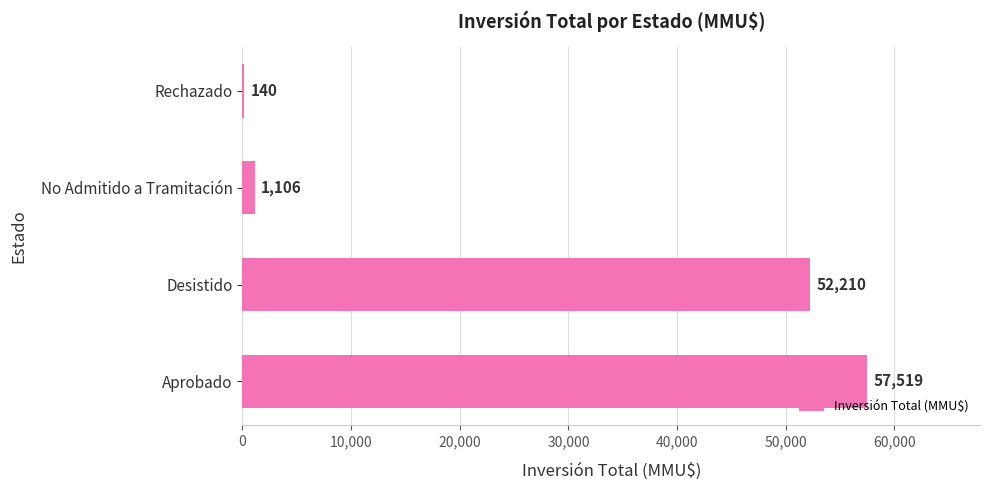

True or false: the data shows 72439 at Desistido.

False